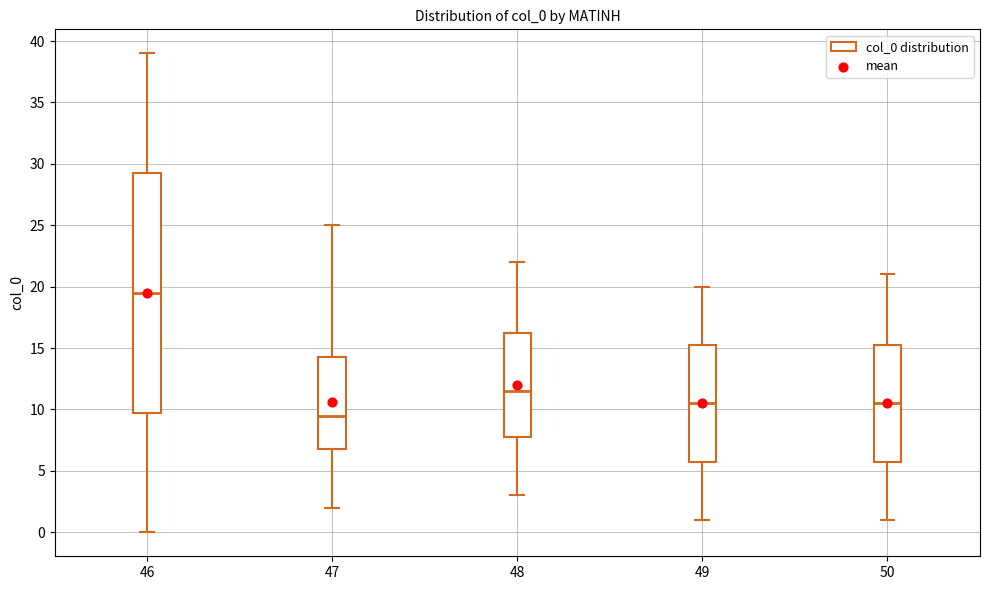

Where does the lower whisker of the box at x = 47 end on the y-axis? The values are not printed on the chart, so give them approximately, as read against the axis.

2.0